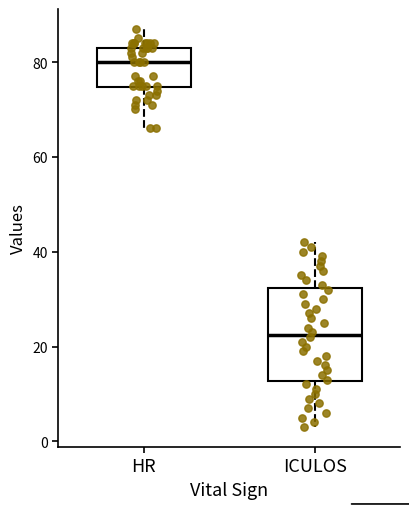

Where is the lower edge of the box for ICULOS on the y-axis? The values are not printed on the chart, so give them approximately, as read against the axis.

12